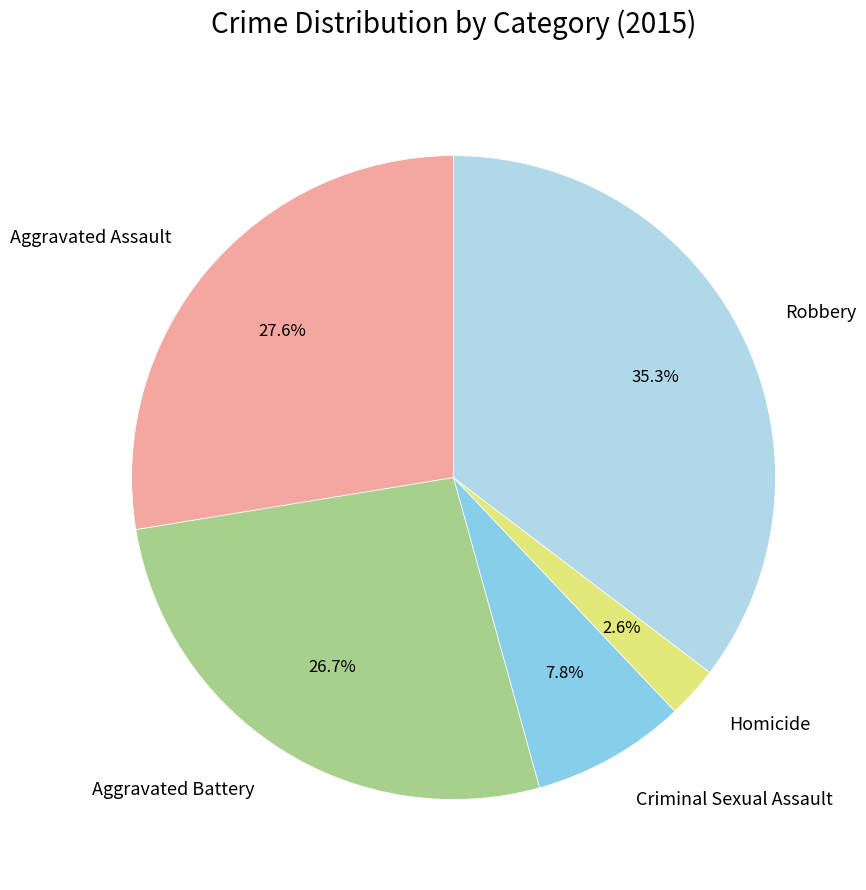

How many segments does this pie chart have?

5